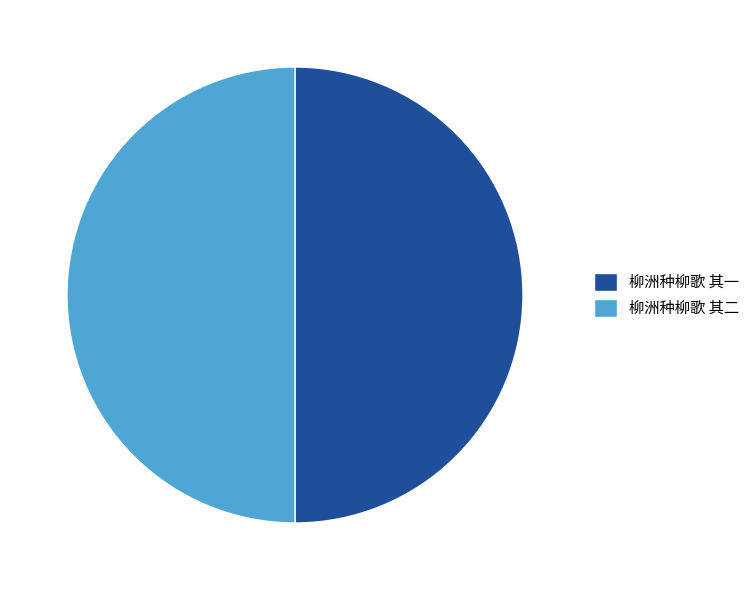

What is the ratio of the value at 柳洲种柳歌 其二 to the value at 柳洲种柳歌 其一?

1.0